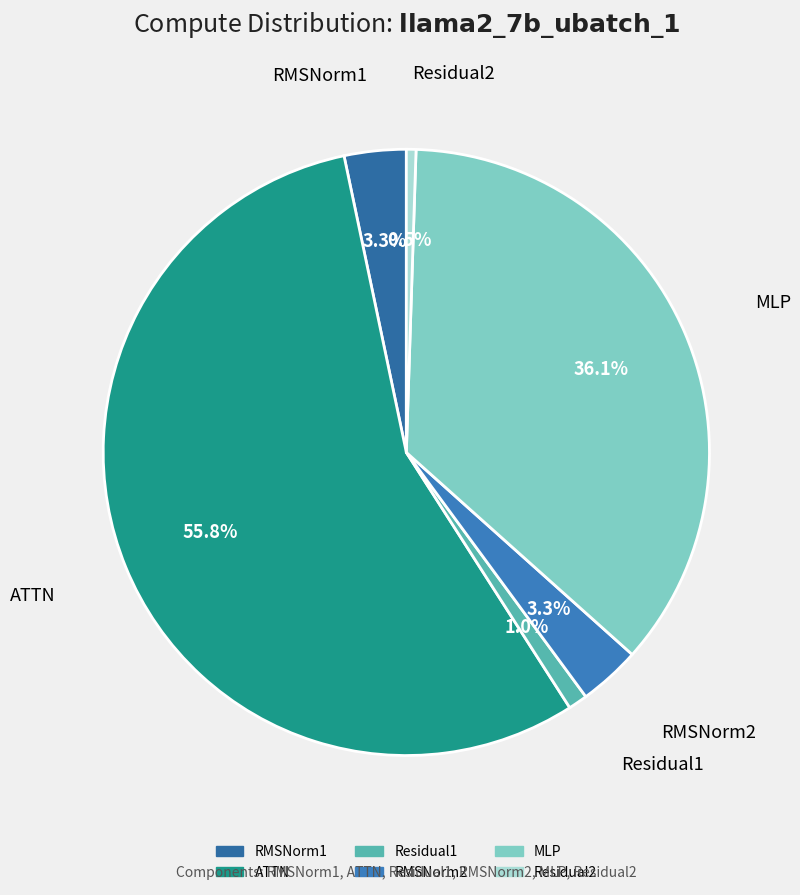

What percentage do RMSNorm1 and MLP together represent?

39.4%